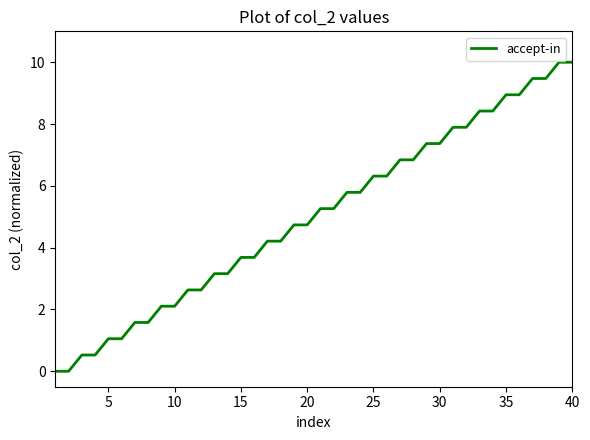

What is the maximum value shown in the chart?

10.0